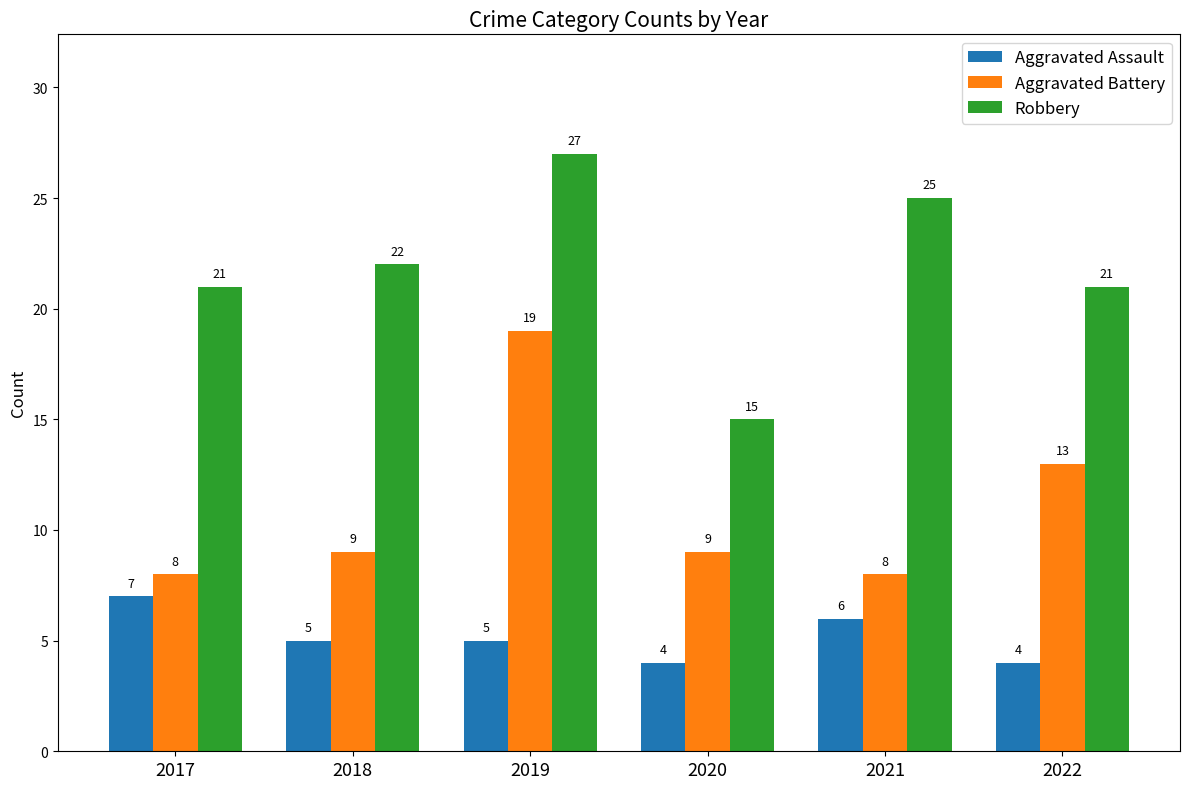

Reading left to right, transcribe all the data shown in this chart.

Aggravated Assault: 7	5	5	4	6	4
Aggravated Battery: 8	9	19	9	8	13
Robbery: 21	22	27	15	25	21